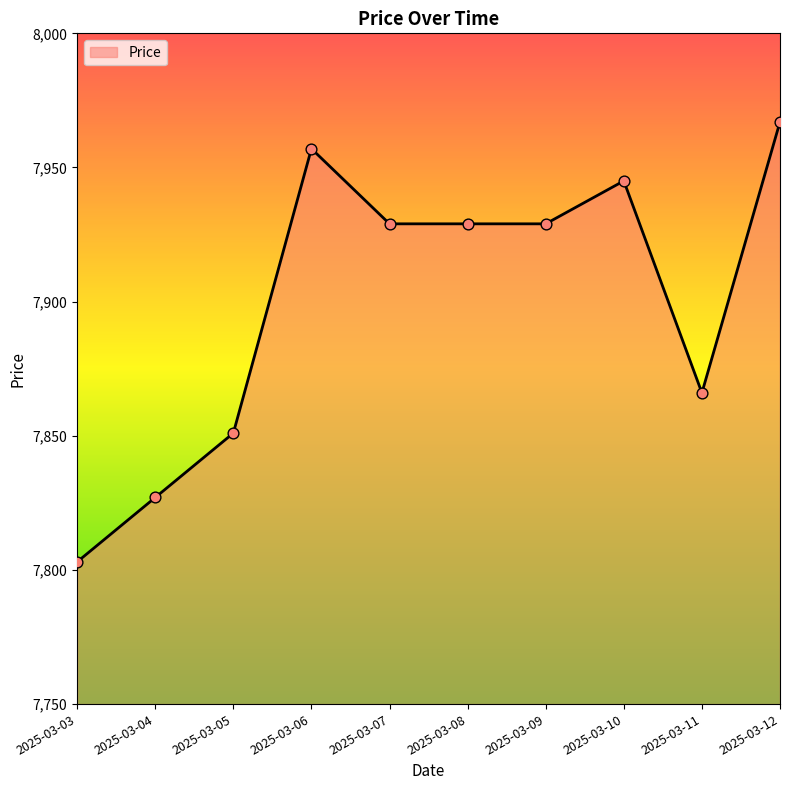

What is the change in value from 2025-03-03 to 2025-03-06?

+154